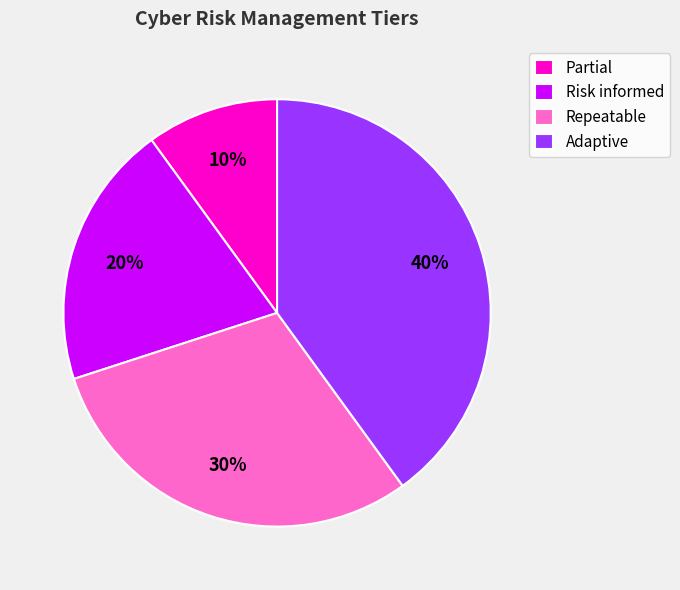

The Adaptive slice represents 40% of the pie. True or false?

True